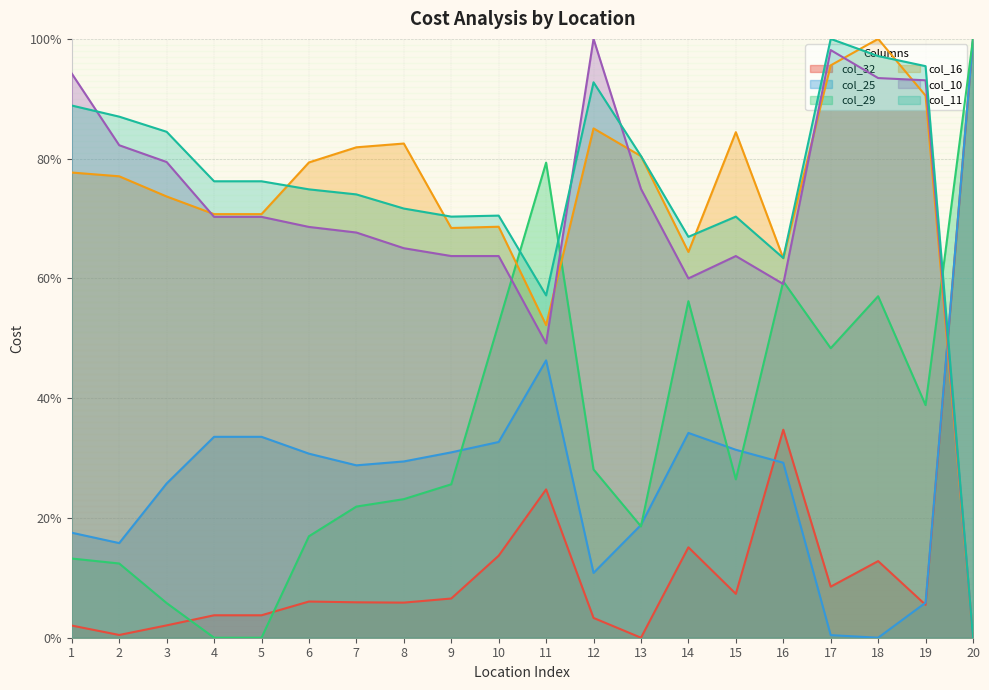

After their last crossing, which series has the higher values: col_29 or col_11?

col_29